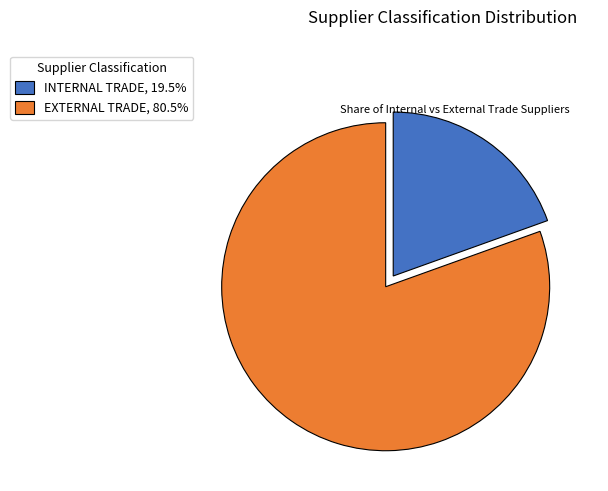

The INTERNAL TRADE slice represents 34% of the pie. True or false?

False